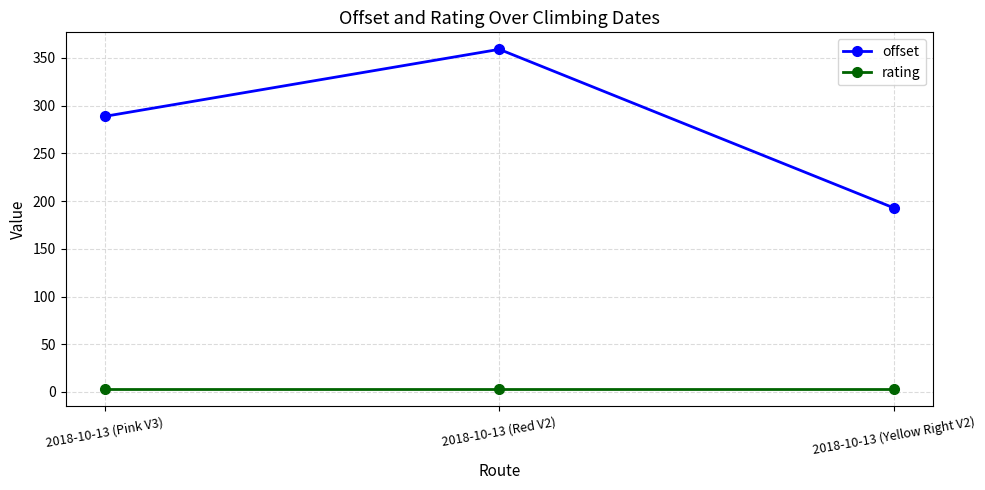

What is the value of the rating point at the 2nd from the left?

3.0